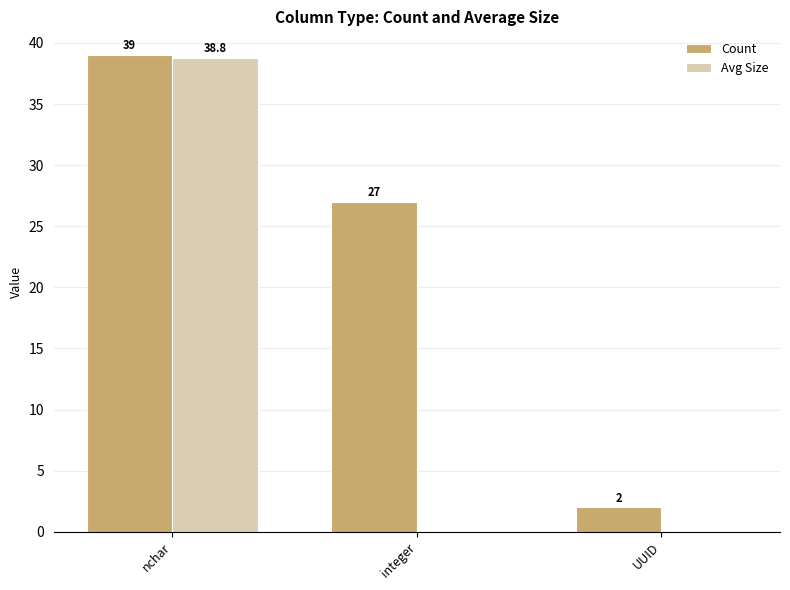

What is the greatest value displayed?

39.0